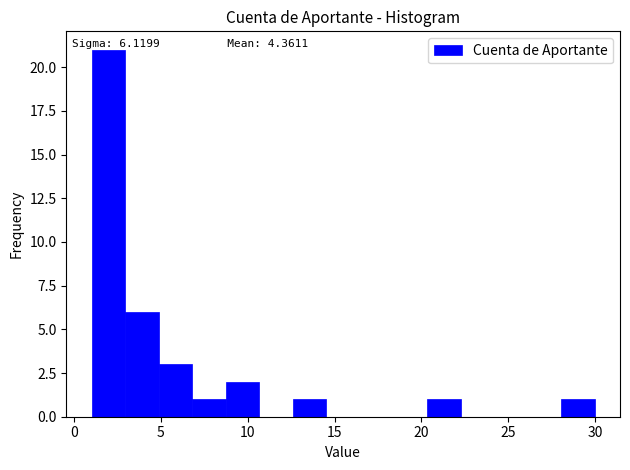

Around what value on the x-axis is the tallest bar? Give the approximate position of its centre, as read against the axis.

2.0